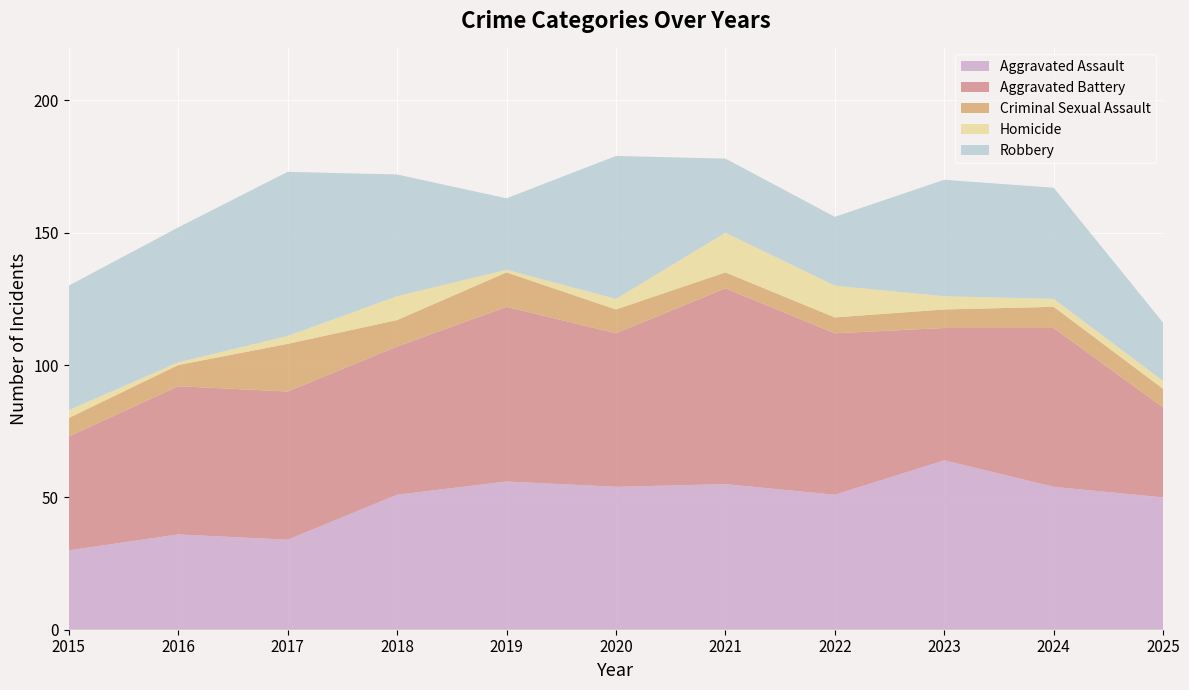

Reading left to right, what are all the values shown in this chart?

Aggravated Assault: 30	36	34	51	56	54	55	51	64	54	50
Aggravated Battery: 43	56	56	56	66	58	74	61	50	60	34
Criminal Sexual Assault: 7	8	18	10	13	9	6	6	7	8	7
Homicide: 3	1	3	9	1	4	15	12	5	3	3
Robbery: 47	51	62	46	27	54	28	26	44	42	22